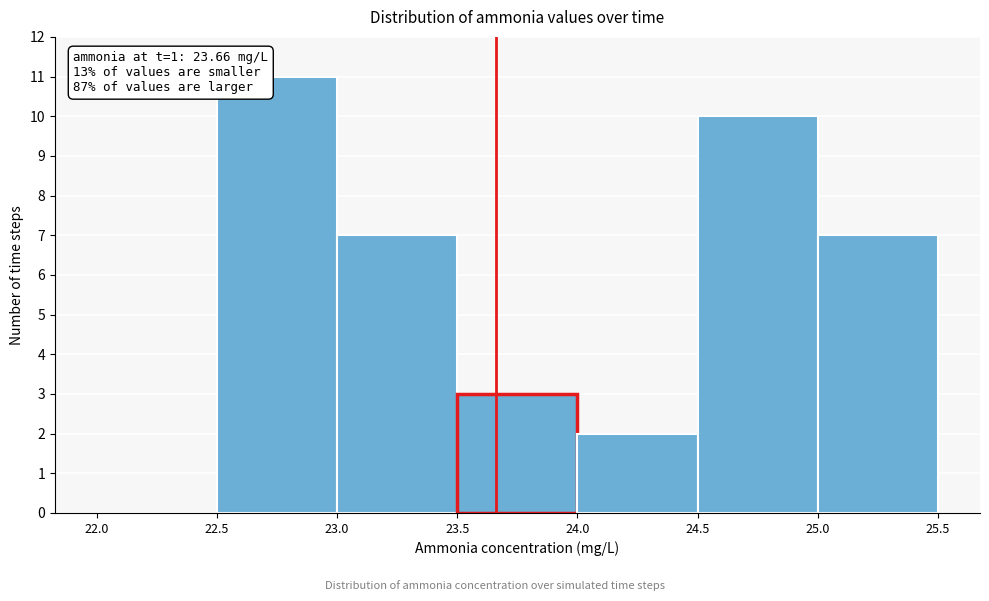

Which range on the x-axis has the tallest bar?

22.5 to 23.0